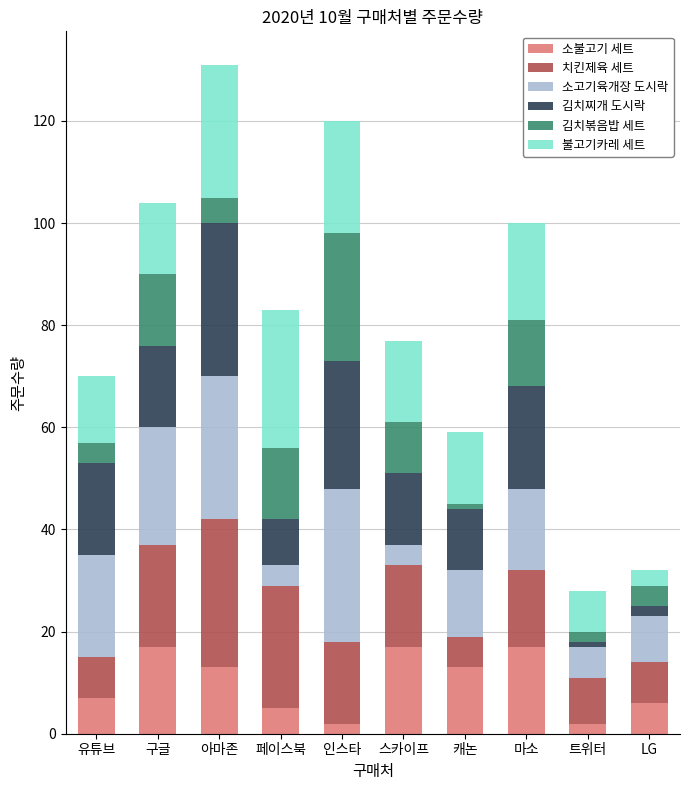

What is the total value across all series at 마소?

100